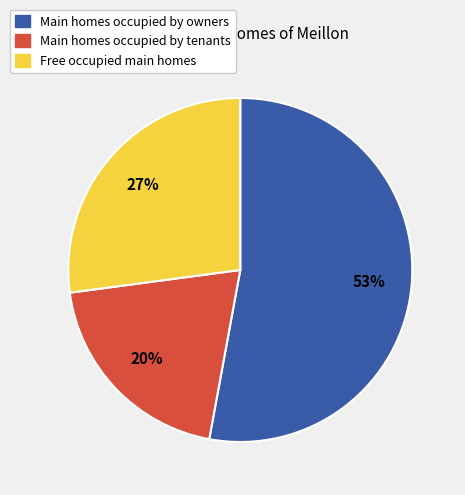

Approximately how many times larger is the value at Main homes occupied by tenants compared to Free occupied main homes?

0.7